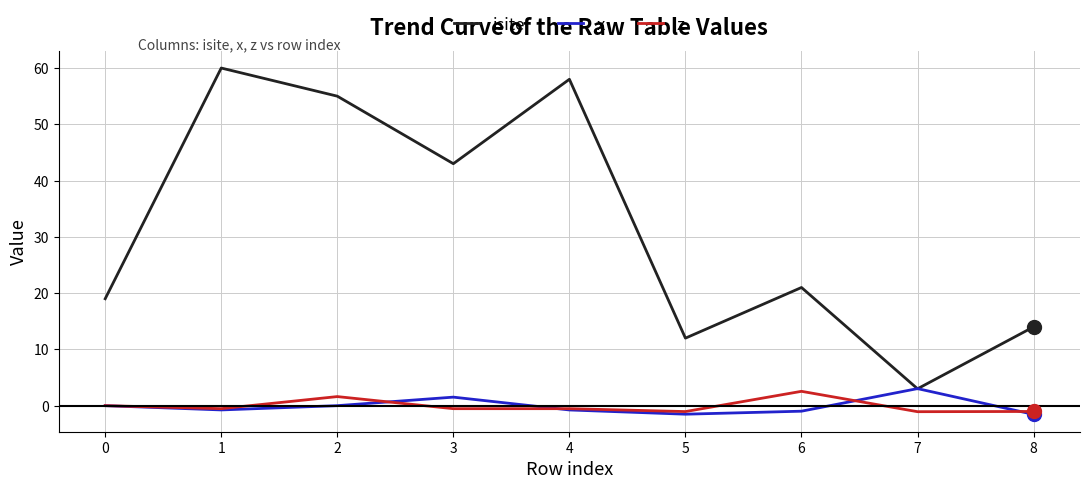

The value of z at 2 is 1.6. True or false?

True